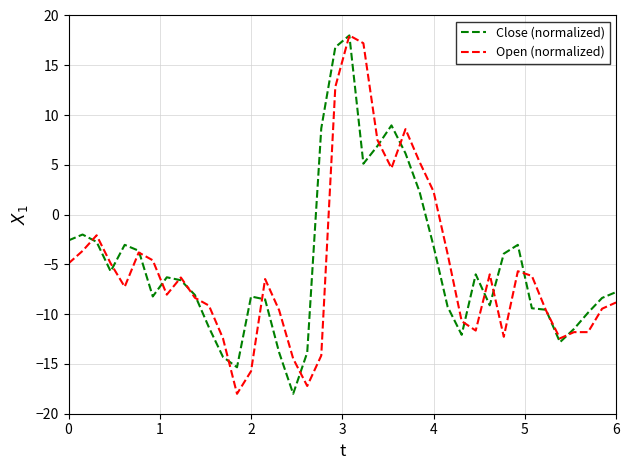

What is the minimum value shown in the chart?

-18.0